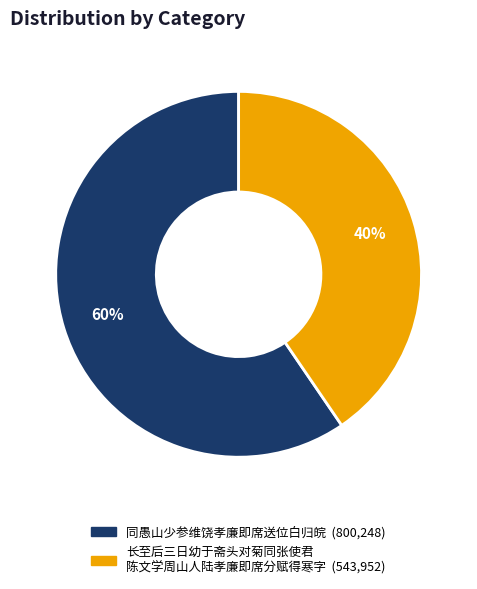

Is there any slice that represents more than half of the pie?

Yes